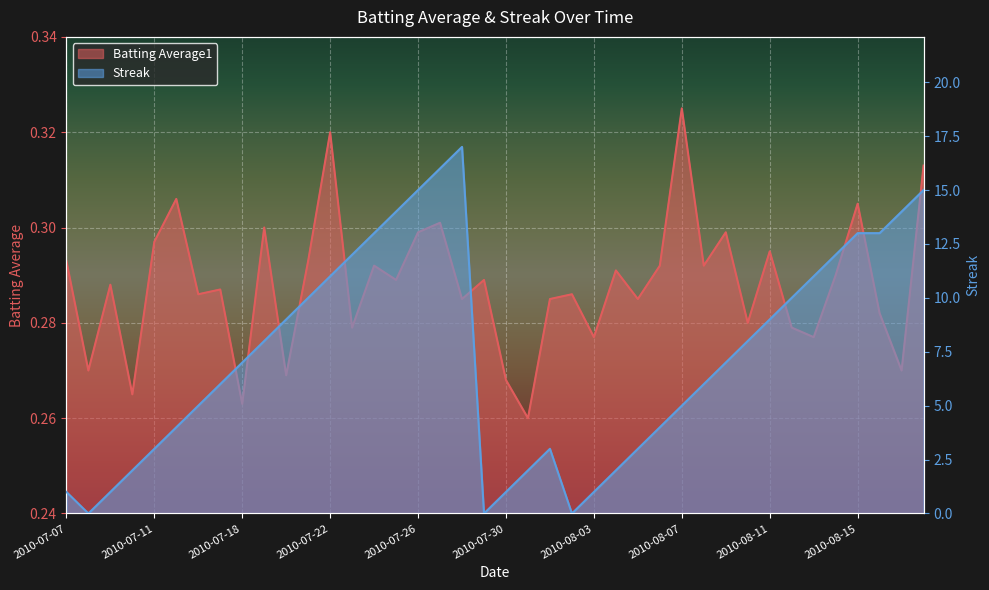

What is the label of the 20th point from the left?

2010-07-29